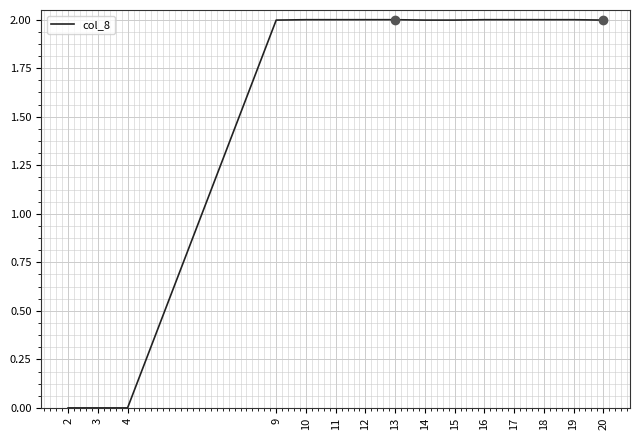

The chart shows a value of 2.0 at 16. True or false?

True